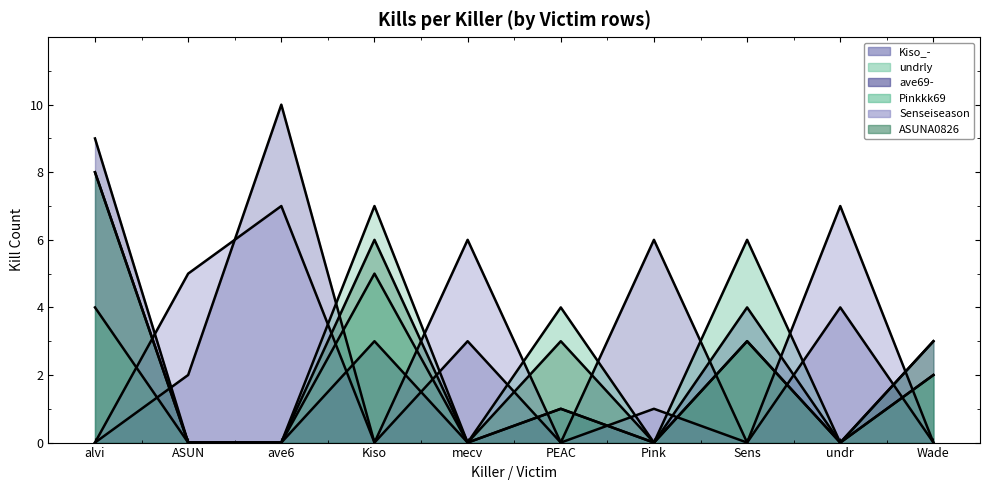

Reading left to right, extract all data points from this chart.

Kiso_-: alvi=0	ASUN=2	ave6=10	Kiso=0	mecv=3	PEAC=0	Pink=6	Sens=0	undr=4	Wade=0
undrly: alvi=8	ASUN=0	ave6=0	Kiso=7	mecv=0	PEAC=1	Pink=0	Sens=3	undr=0	Wade=2
ave69-: alvi=9	ASUN=0	ave6=0	Kiso=3	mecv=0	PEAC=1	Pink=0	Sens=4	undr=0	Wade=3
Pinkkk69: alvi=4	ASUN=0	ave6=0	Kiso=5	mecv=0	PEAC=4	Pink=0	Sens=6	undr=0	Wade=2
Senseiseason: alvi=0	ASUN=5	ave6=7	Kiso=0	mecv=6	PEAC=0	Pink=1	Sens=0	undr=7	Wade=0
ASUNA0826: alvi=8	ASUN=0	ave6=0	Kiso=6	mecv=0	PEAC=3	Pink=0	Sens=3	undr=0	Wade=3